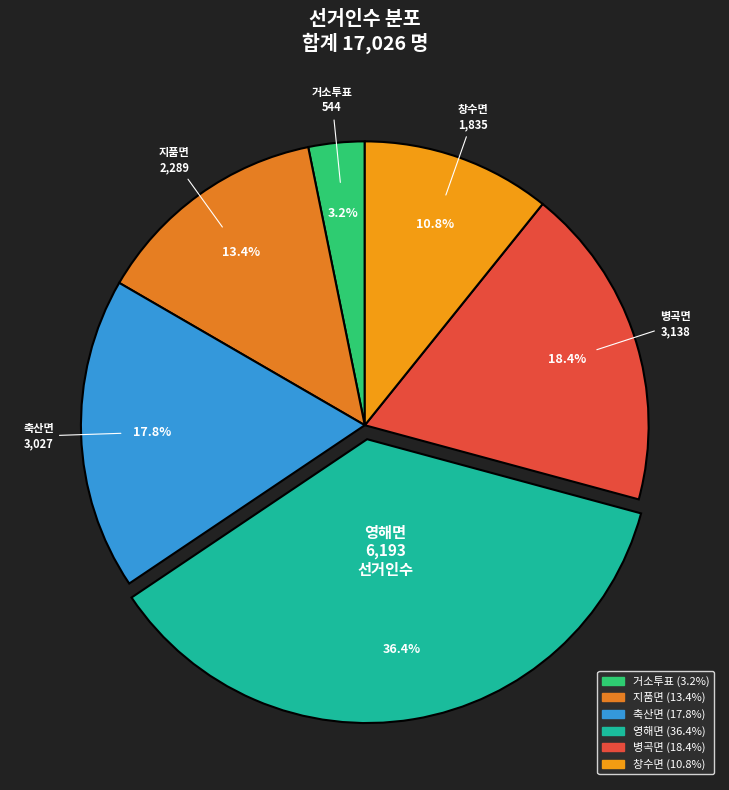

How many segments does this pie chart have?

6